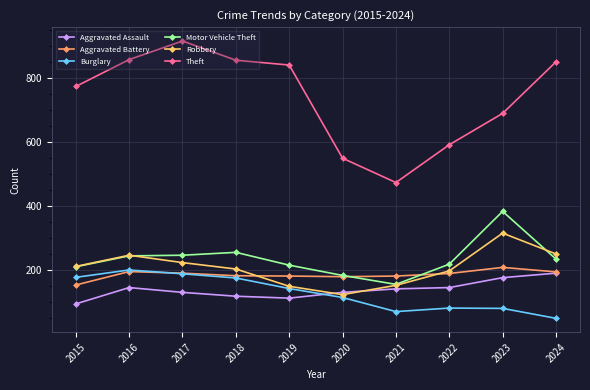

True or false: Aggravated Assault and Theft cross at least once.

False